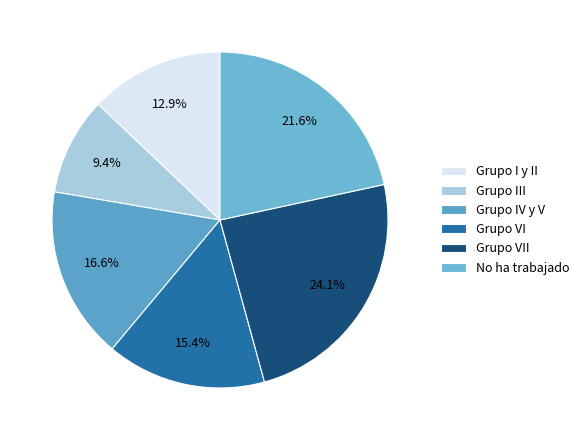

To the nearest percent, what portion does No ha trabajado represent?

22%